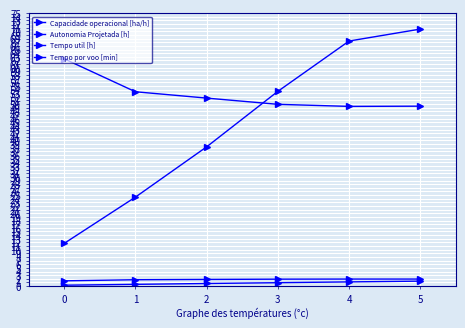

True or false: Tempo util [h] and Autonomia Projetada [h] cross at least once.

False